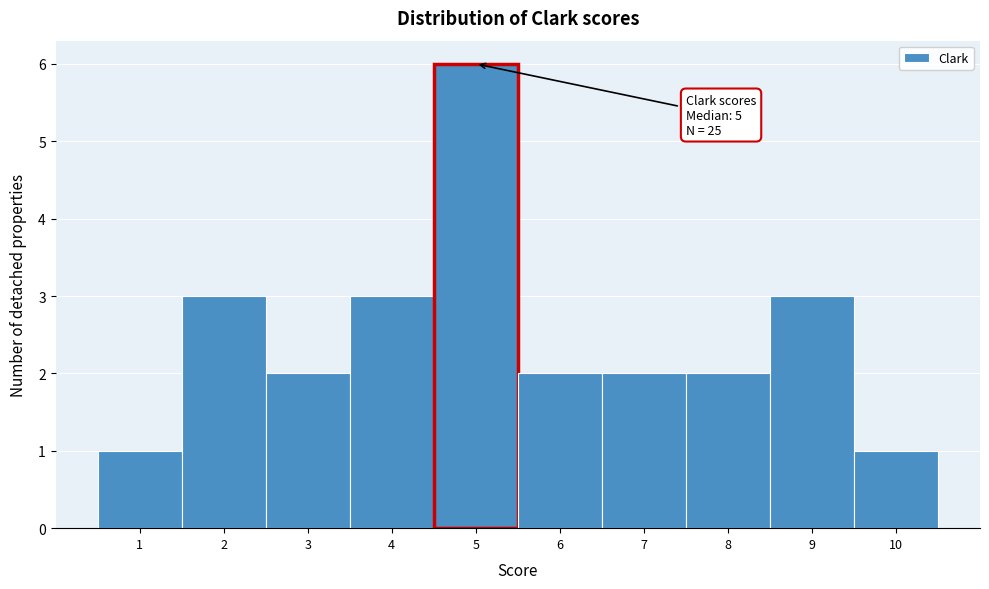

Over which range of the x-axis is the bar tallest?

4.5 to 5.5